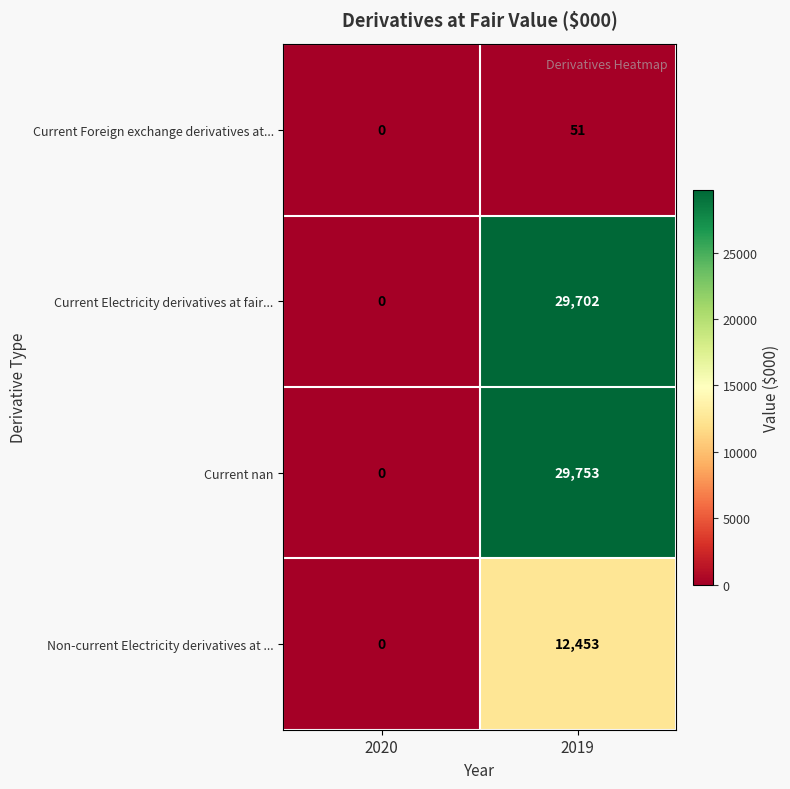

What is the sum of the Current nan values at 2020 and 2019?

29753